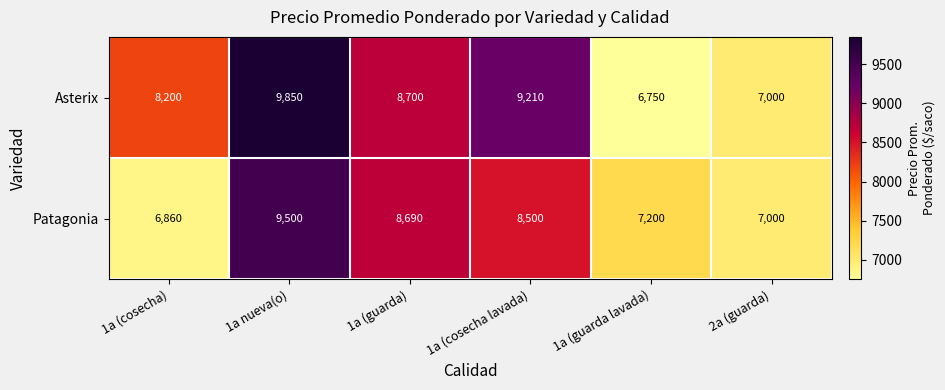

Rank the series by their average value, from highest to lowest.

Asterix, Patagonia